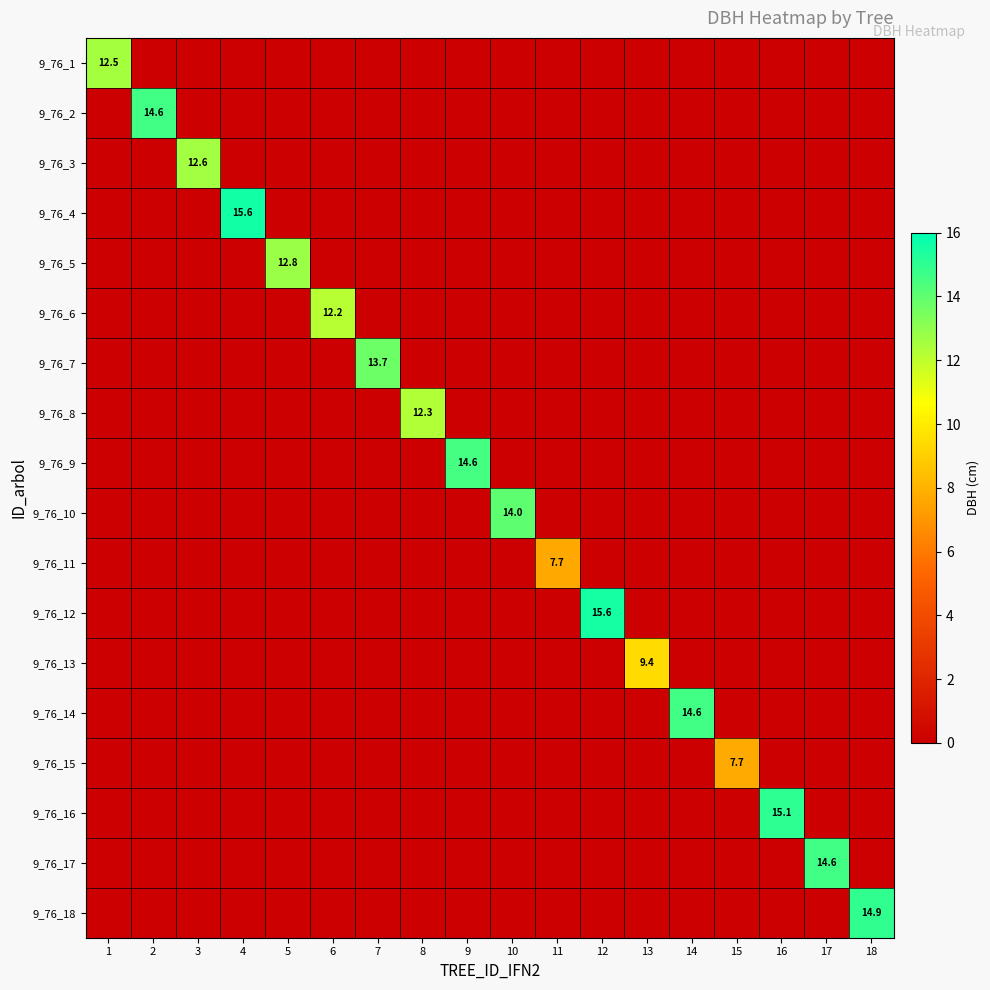

True or false: 9_76_6 has a value of 2.5 at 6.

False